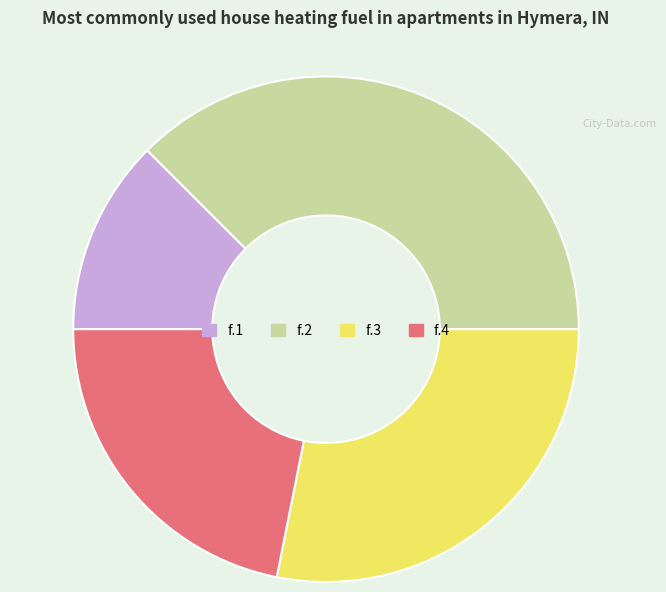

How many slices are in this pie chart?

4